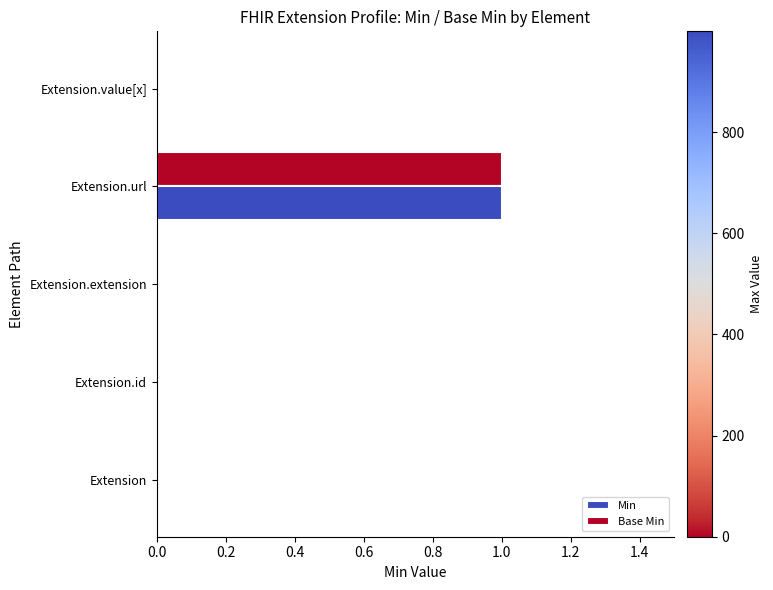

How many categories are shown in the chart?

5